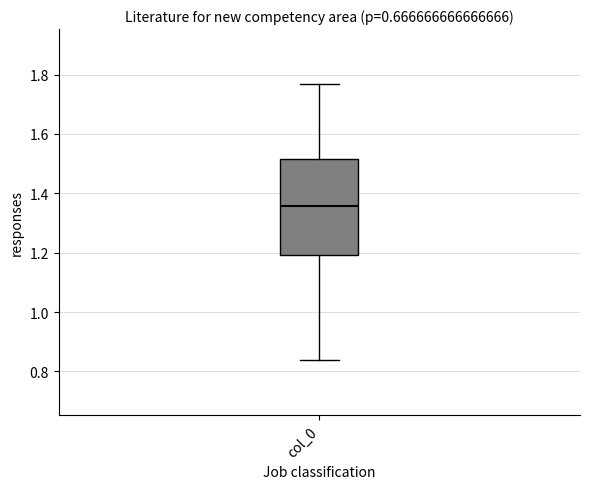

Where is the upper edge of the box for col_0 on the y-axis? The values are not printed on the chart, so give them approximately, as read against the axis.

1.52